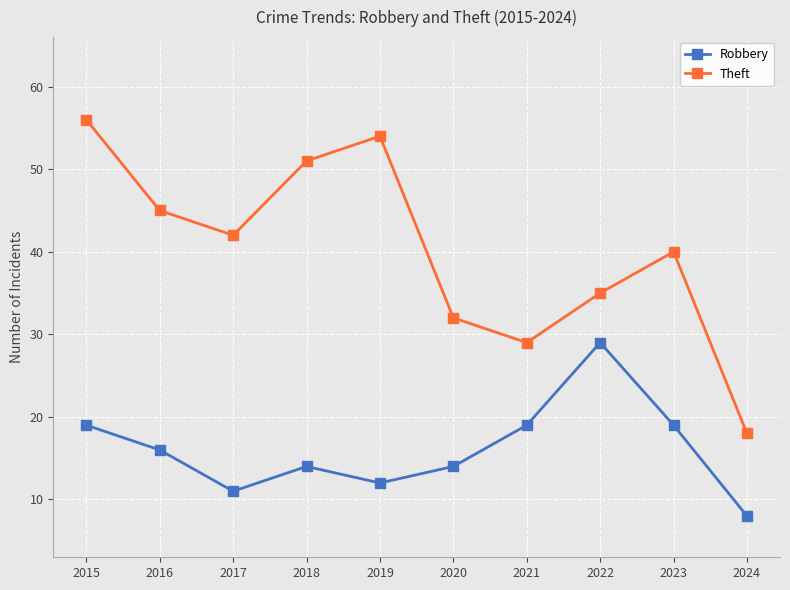

What are all the series names shown in the legend?

Robbery, Theft